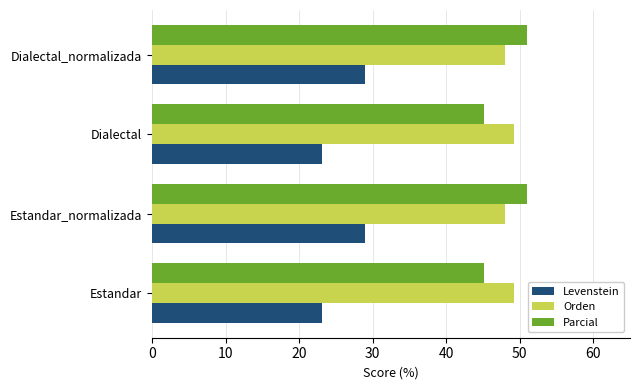

What is the total value across all series at Dialectal_normalizada?

127.9